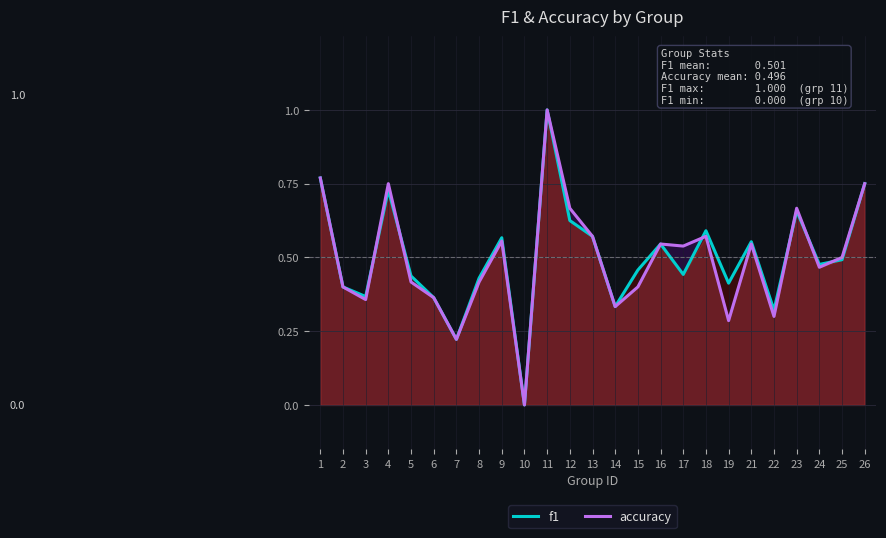

Which series changed the most between 15 and 23?

accuracy